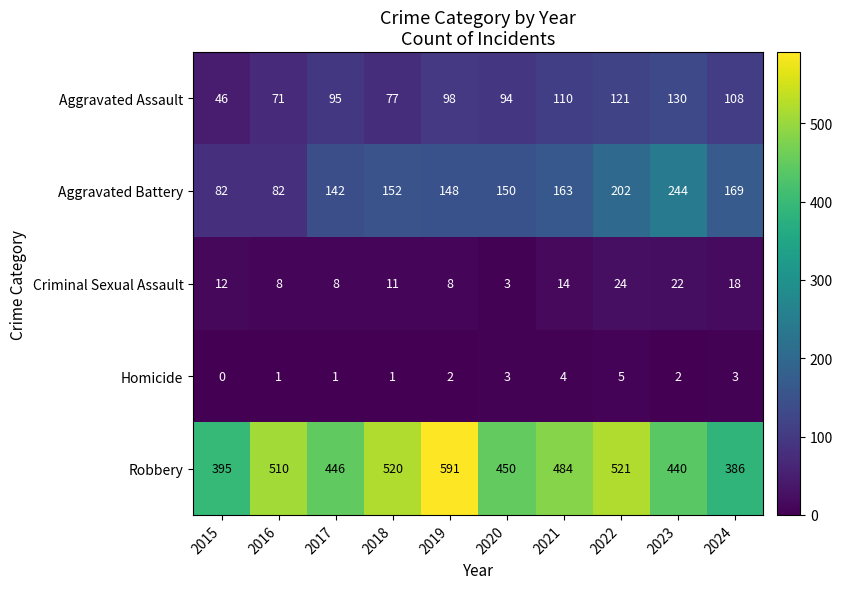

What is the difference between the Robbery values at 2023 and 2018?

80